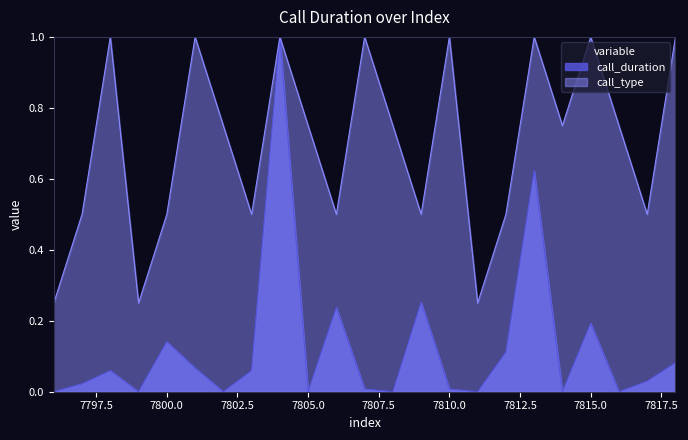

Rank the categories by call_type value from lowest to highest.

7796, 7799, 7811, 7797, 7800, 7803, 7806, 7809, 7812, 7817, 7802, 7805, 7808, 7814, 7816, 7798, 7801, 7804, 7807, 7810, 7813, 7815, 7818